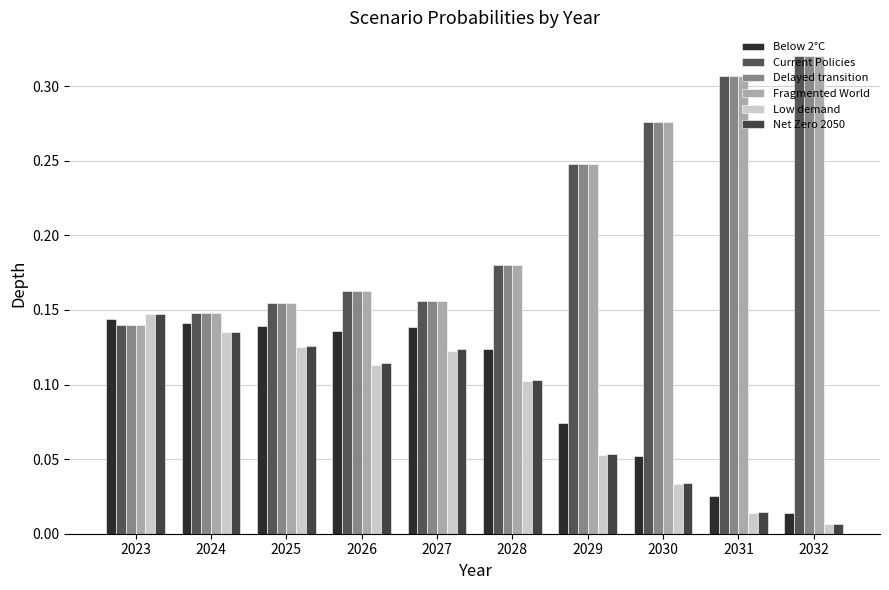

Which series has the widest spread of values?

Fragmented World